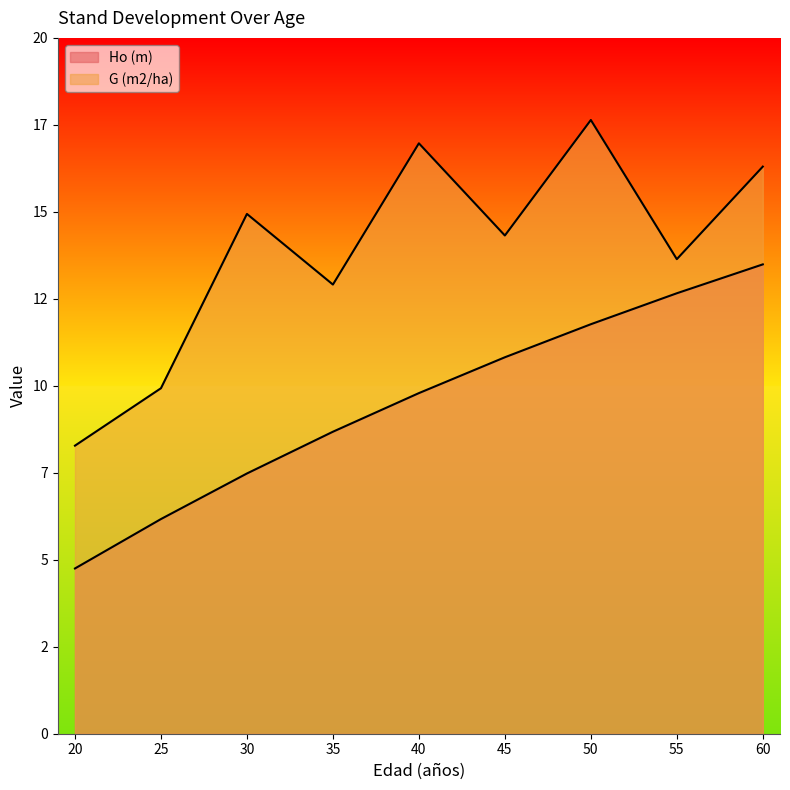

Where is Ho (m) nearest to the value 9?

35